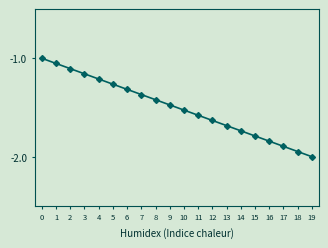

Count the number of categories in the chart.

20